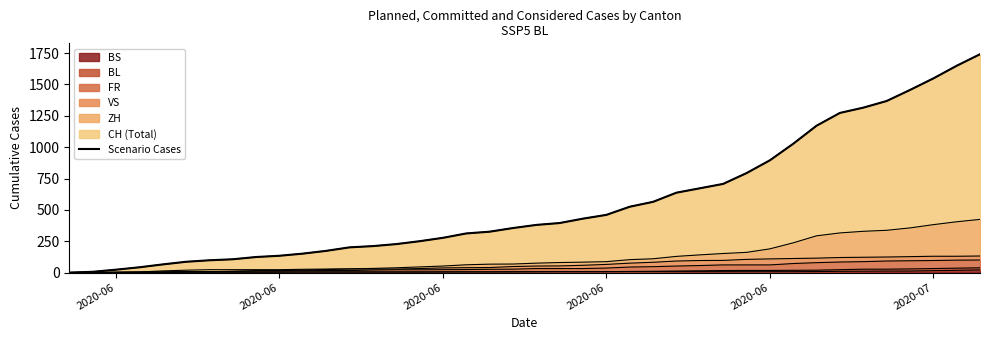

The value at 28 is 1009. True or false?

False